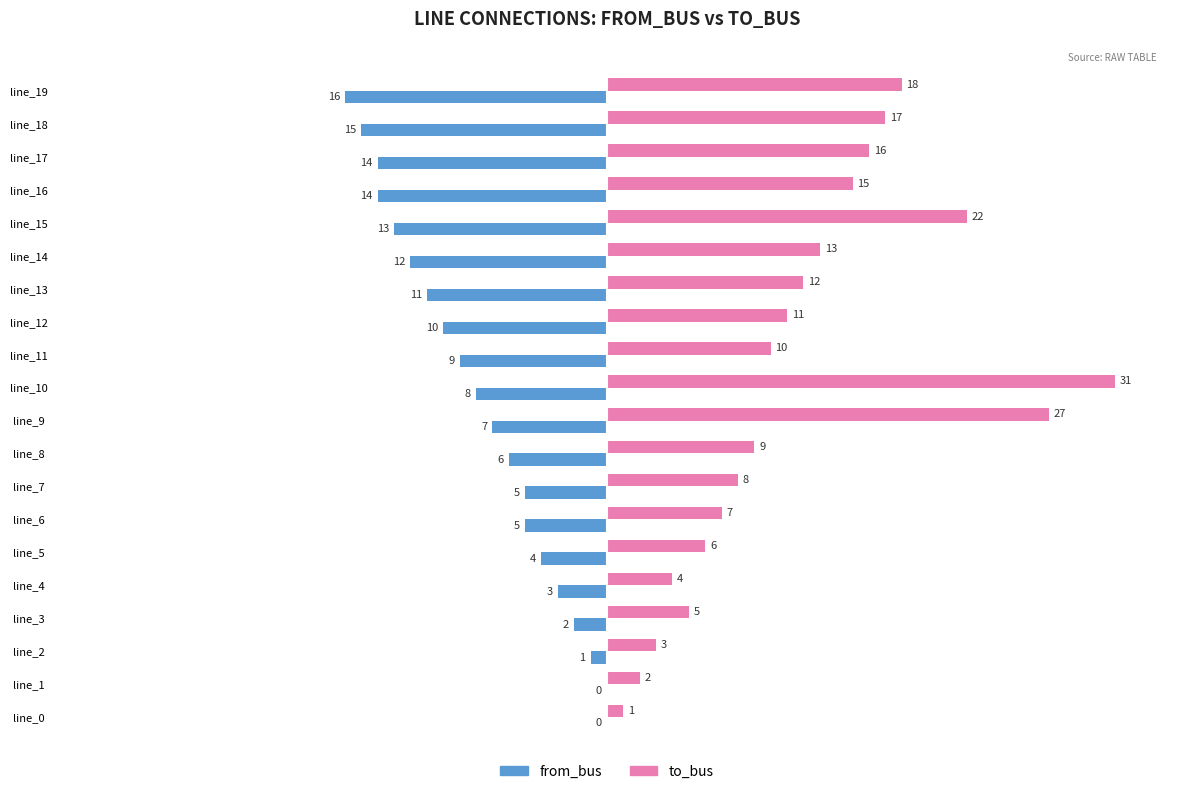

At which label does to_bus reach its peak?

line_10